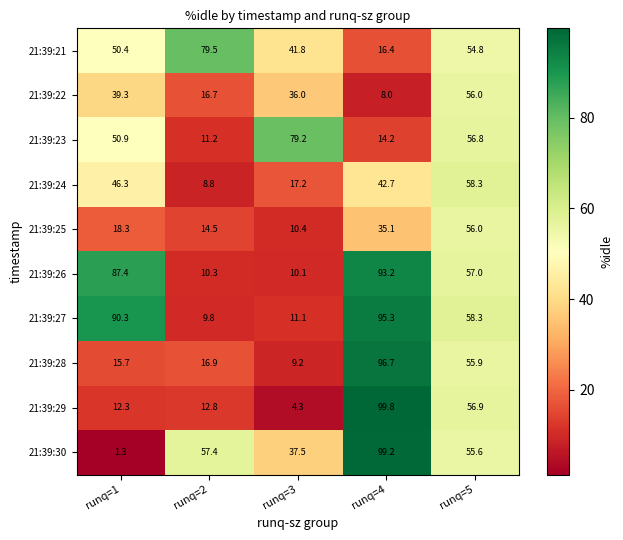

At how many categories does at least one series exceed 78?

4